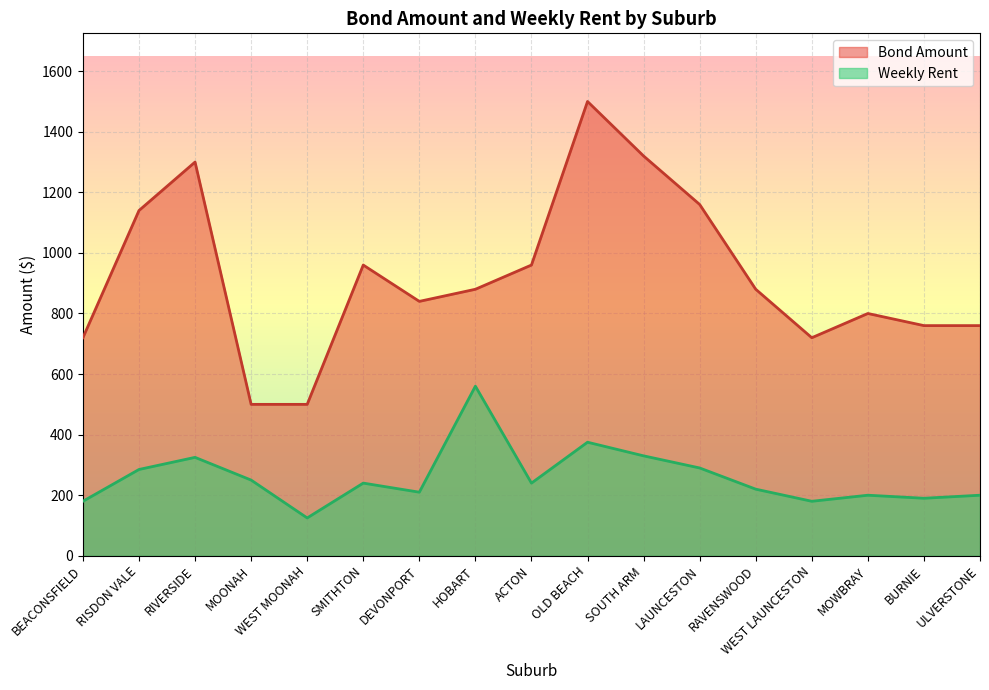

Between WEST MOONAH and ULVERSTONE, which series saw the biggest shift?

Bond Amount